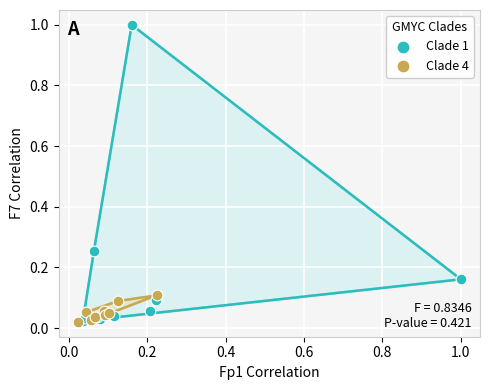

Which series contains the highest Y value?

Clade 1